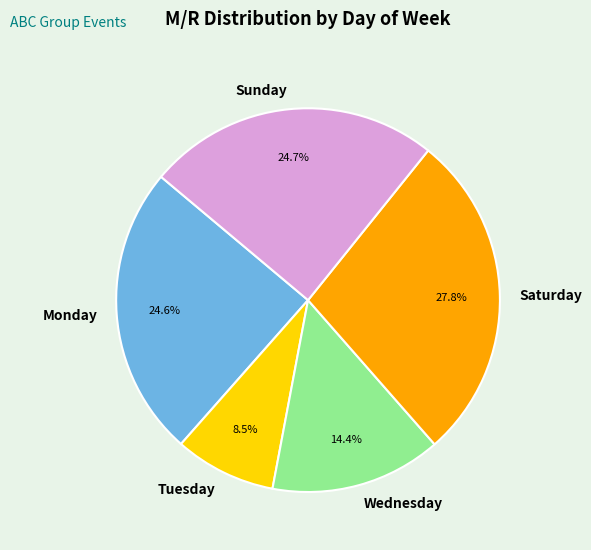

Which has a higher value, Monday or Saturday?

Saturday